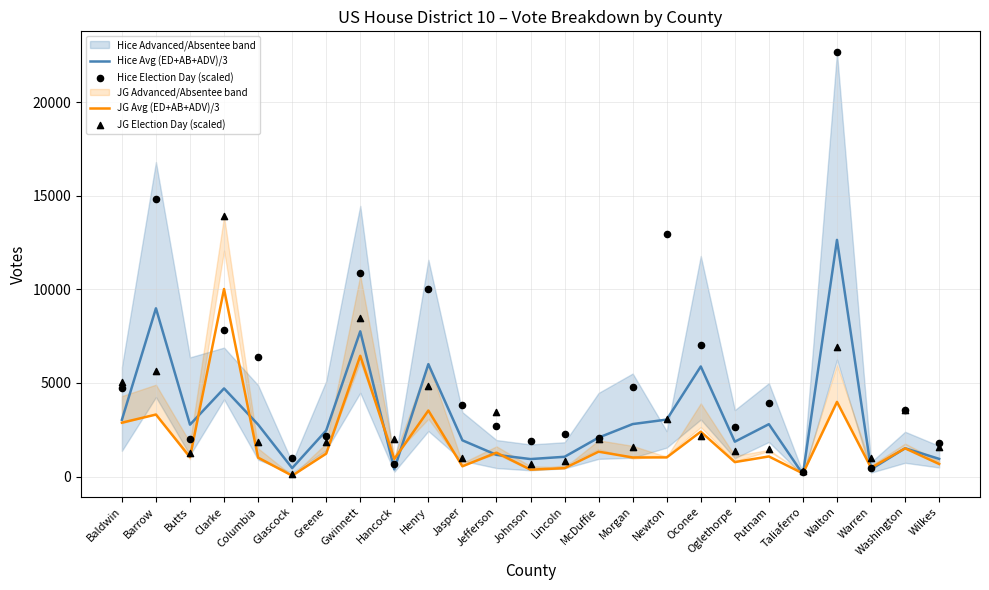

Which series reaches the minimum Y coordinate?

JG Avg (ED+AB+ADV)/3